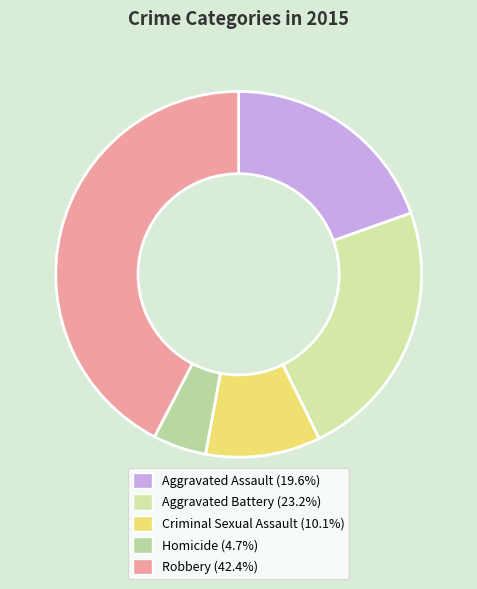

How many segments does this pie chart have?

5